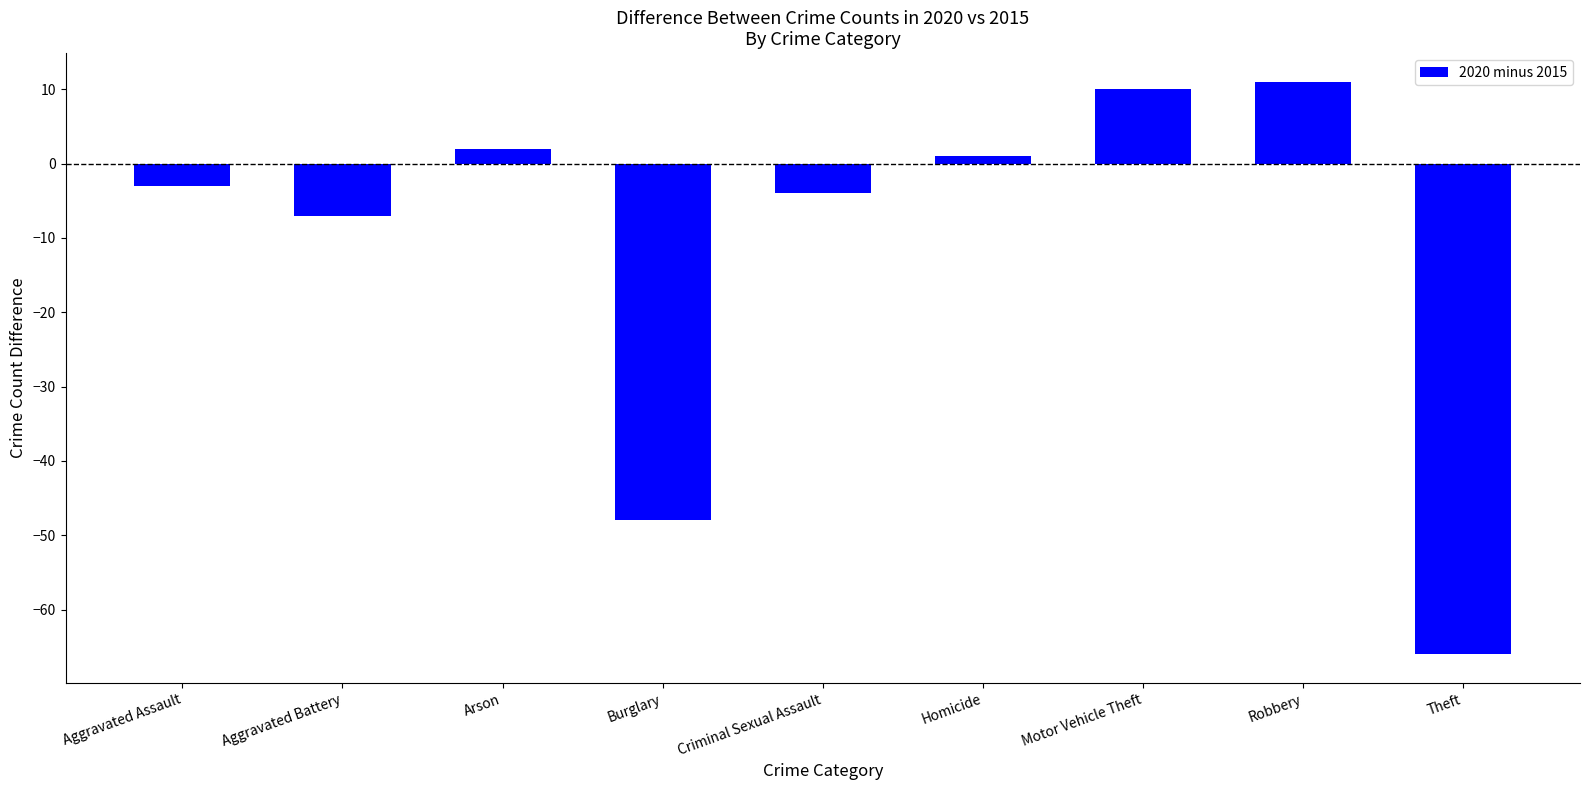

What is the maximum value shown in the chart?

11